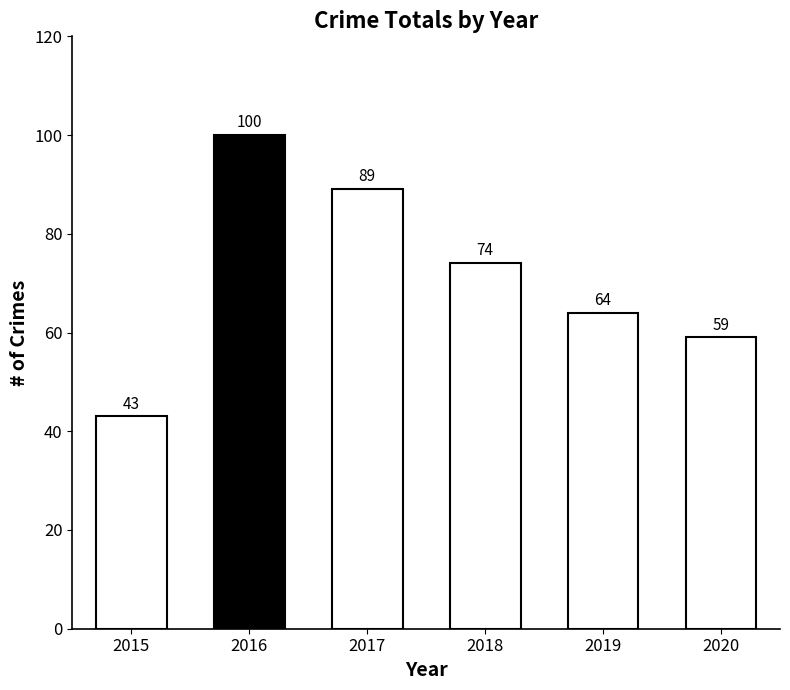

How many bars are there in total?

6